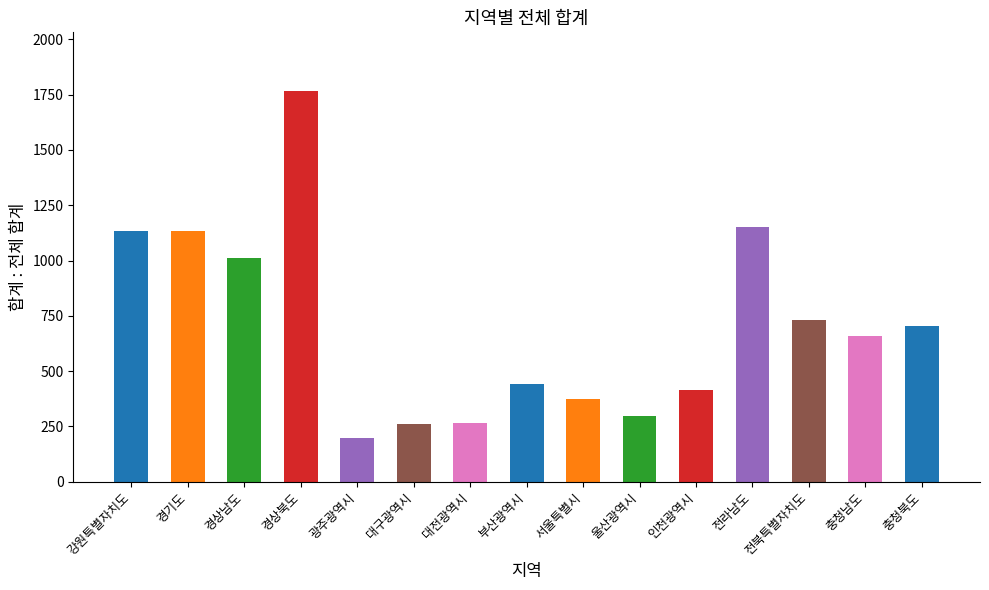

What is the change in value from 인천광역시 to 전라남도?

+738